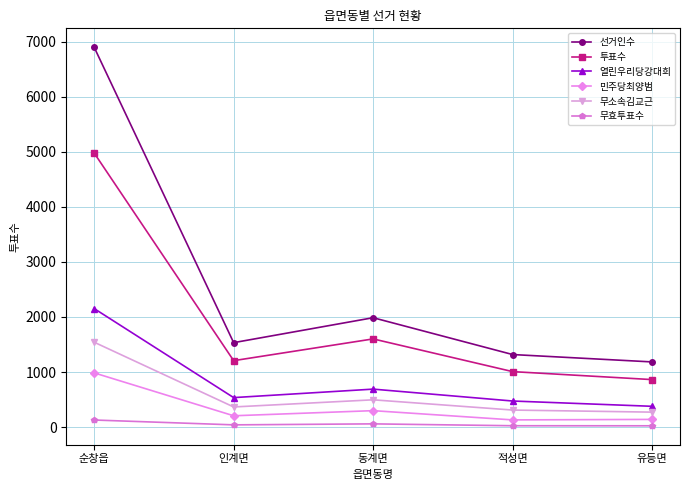

Is it true that 무효투표수 equals 58 at 동계면?

True